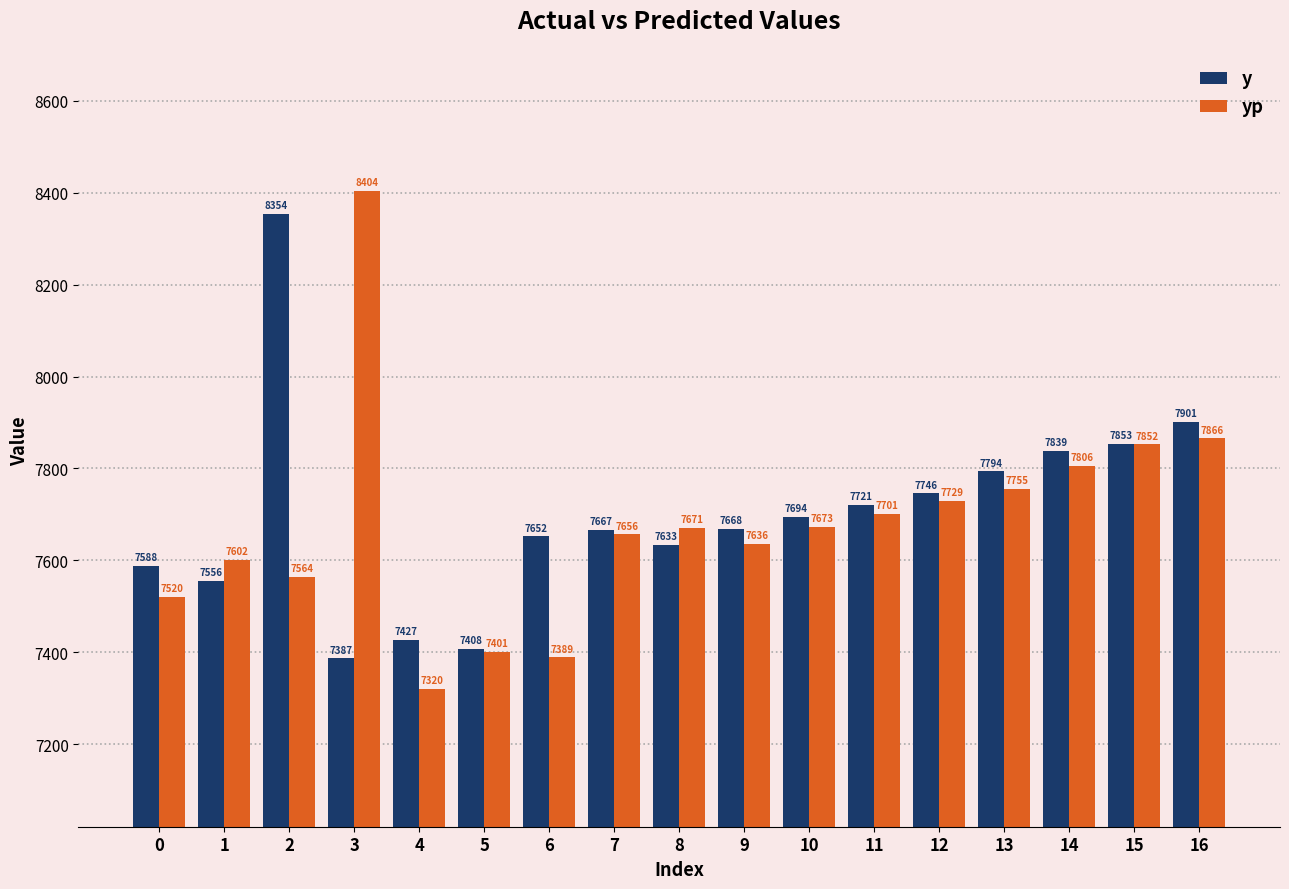

Which series has the widest spread of values?

yp